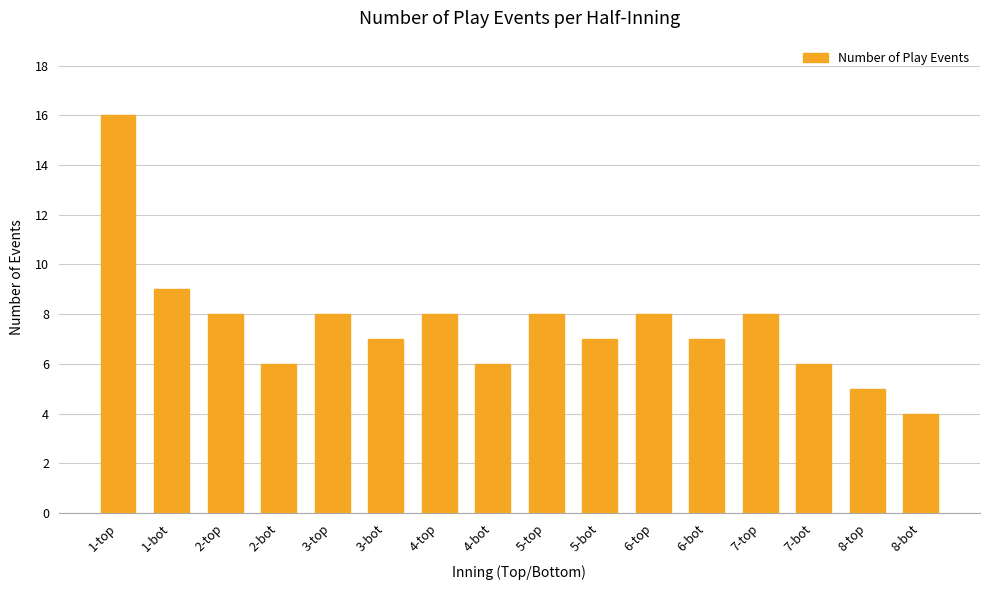

What is the label of the 13th bar from the left?

7-top